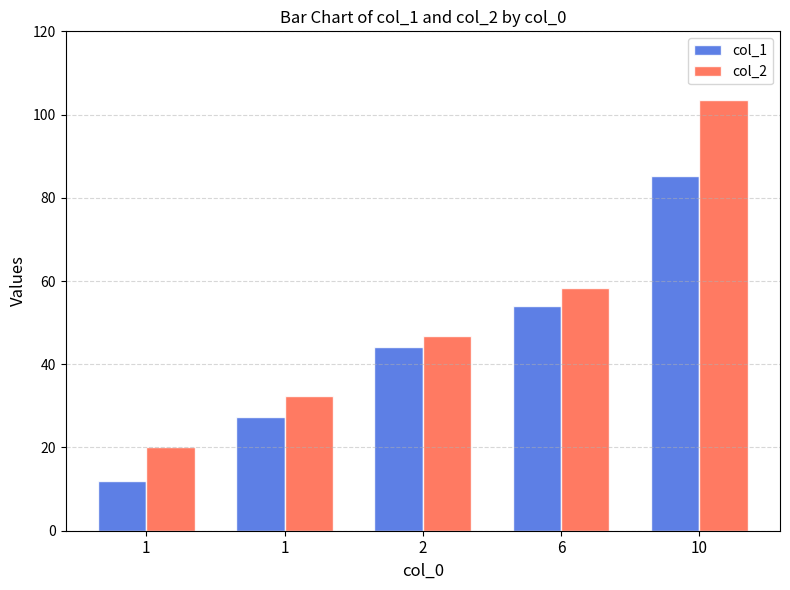

Are the bars grouped side by side (vs. stacked)?

Yes